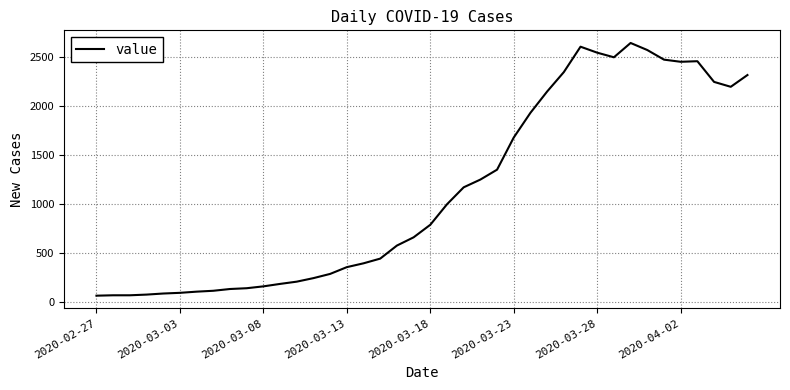

What is the smallest value displayed?

61